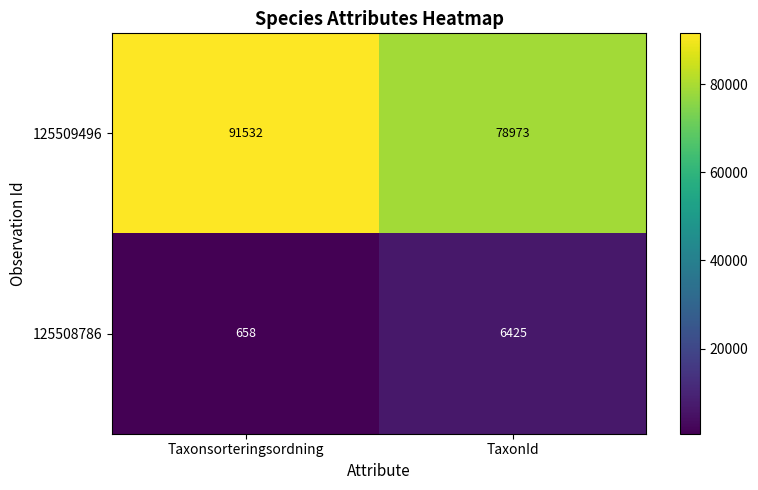

What is the sum of all 125509496 values?

170505